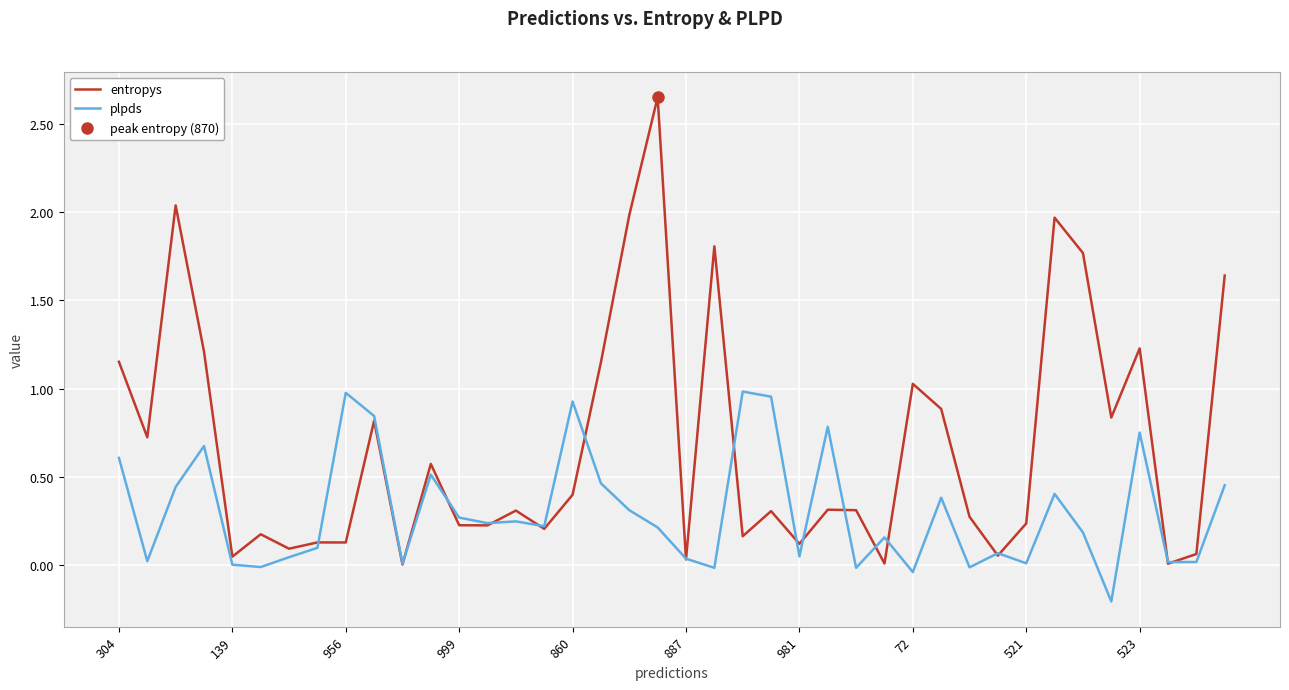

What is the minimum value shown in the chart?

-0.2